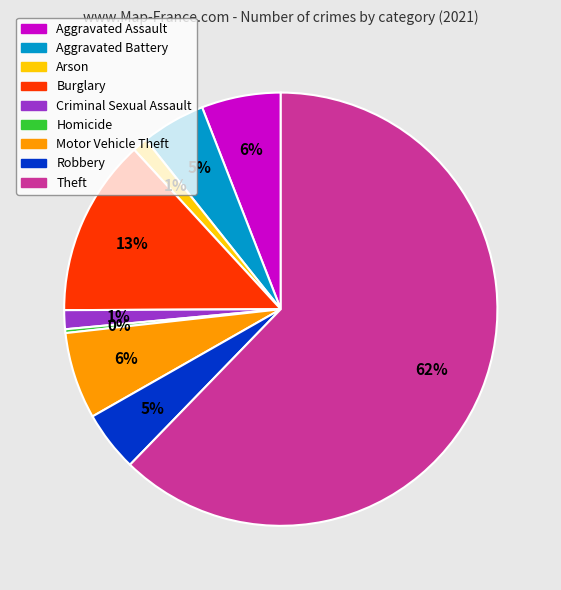

To the nearest percent, what is the combined percentage of Robbery and Burglary?

18%